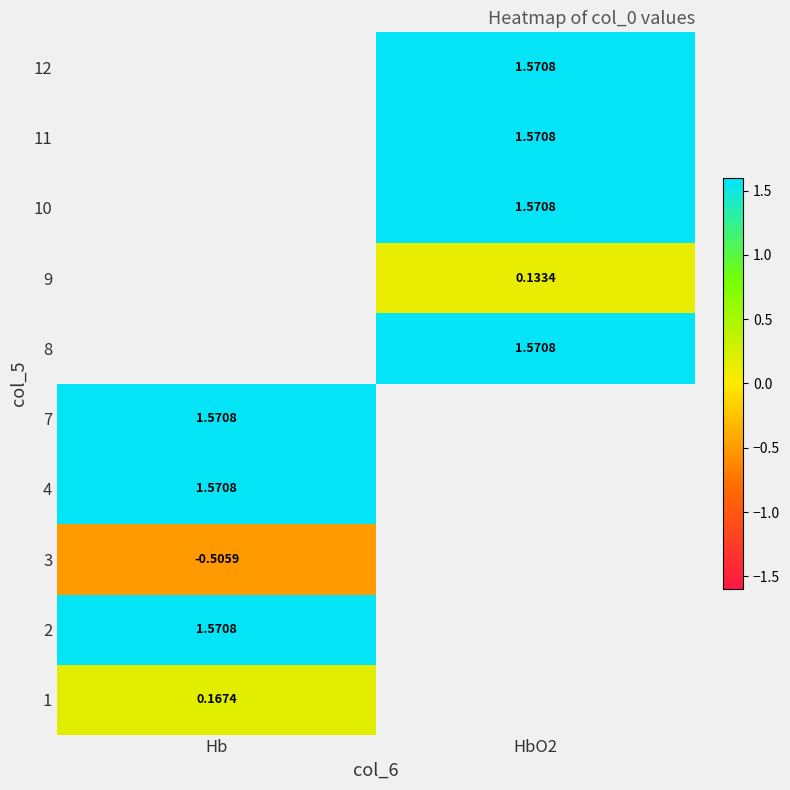

Is the value of 2 at Hb greater than the value of 9 at HbO2?

Yes